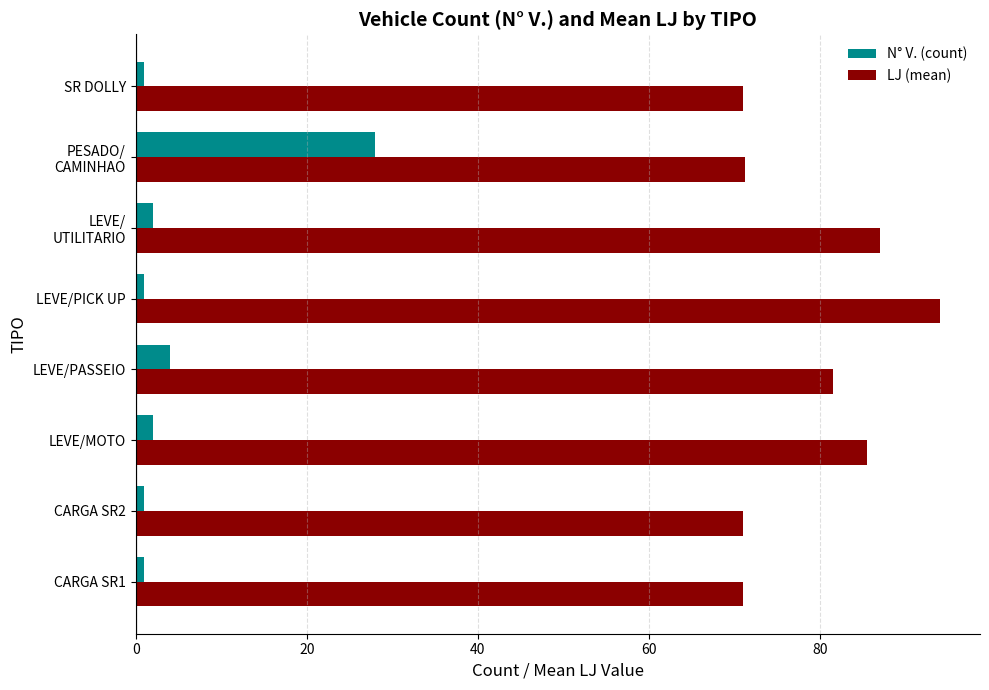

What is the sum of all N° V. (count) values?

40.0